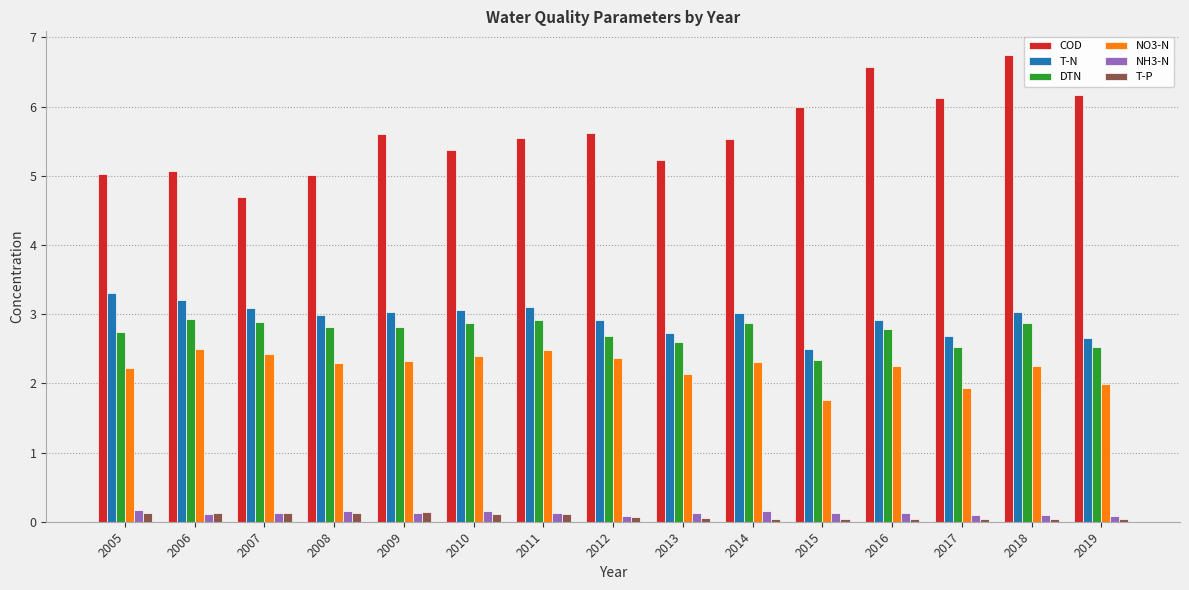

Which series has the largest total across all categories?

COD